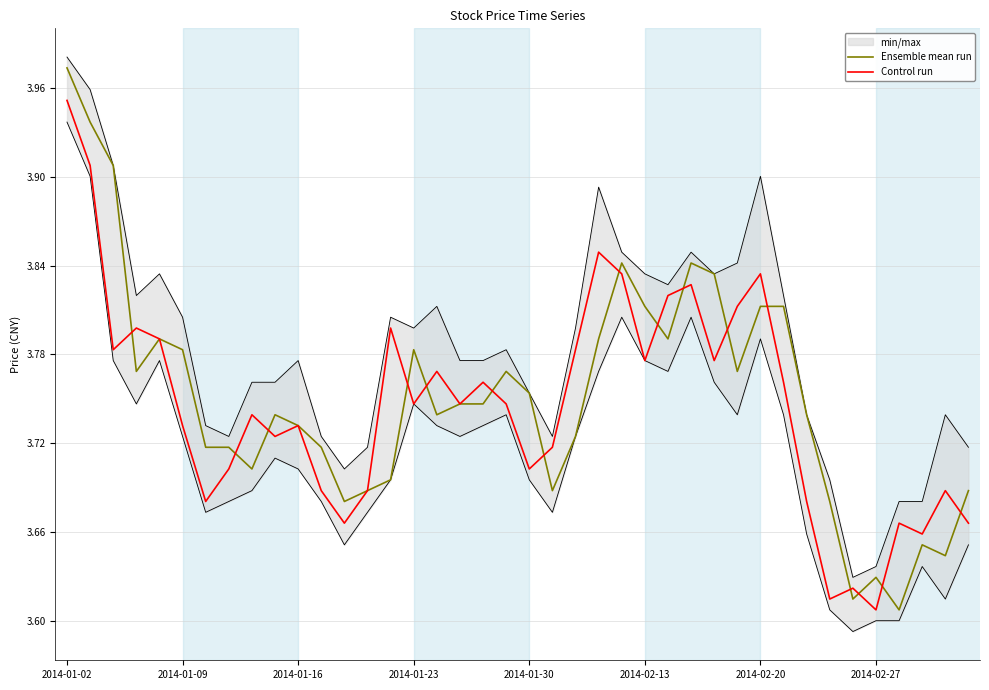

After their last crossing, which series has the higher values: Control run or Ensemble mean run?

Ensemble mean run